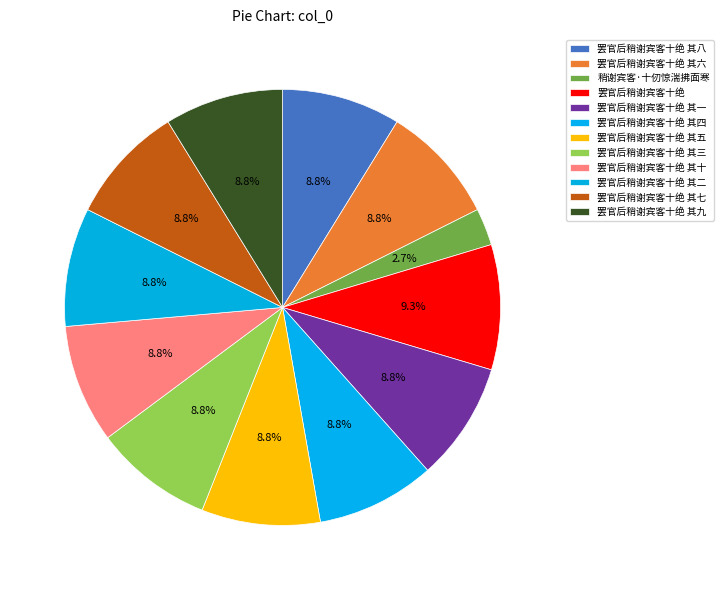

Does 罢官后稍谢宾客十绝 其四 represent more than half of the total?

No